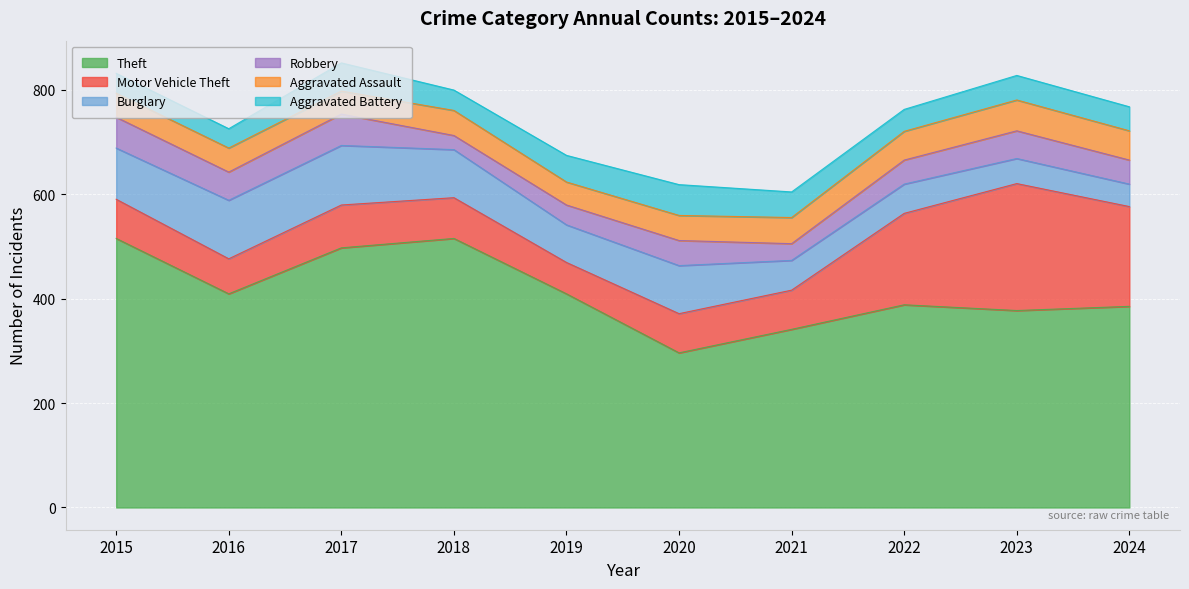

Reading left to right, transcribe all the data shown in this chart.

Aggravated Assault: 46	46	44	48	44	48	50	55	59	56
Motor Vehicle Theft: 75	67	82	78	60	75	75	175	243	191
Burglary: 98	112	114	92	72	92	57	56	48	43
Robbery: 59	54	60	27	38	48	32	46	53	46
Theft: 515	409	497	515	409	296	341	388	377	385
Aggravated Battery: 38	37	54	39	51	59	49	42	47	46